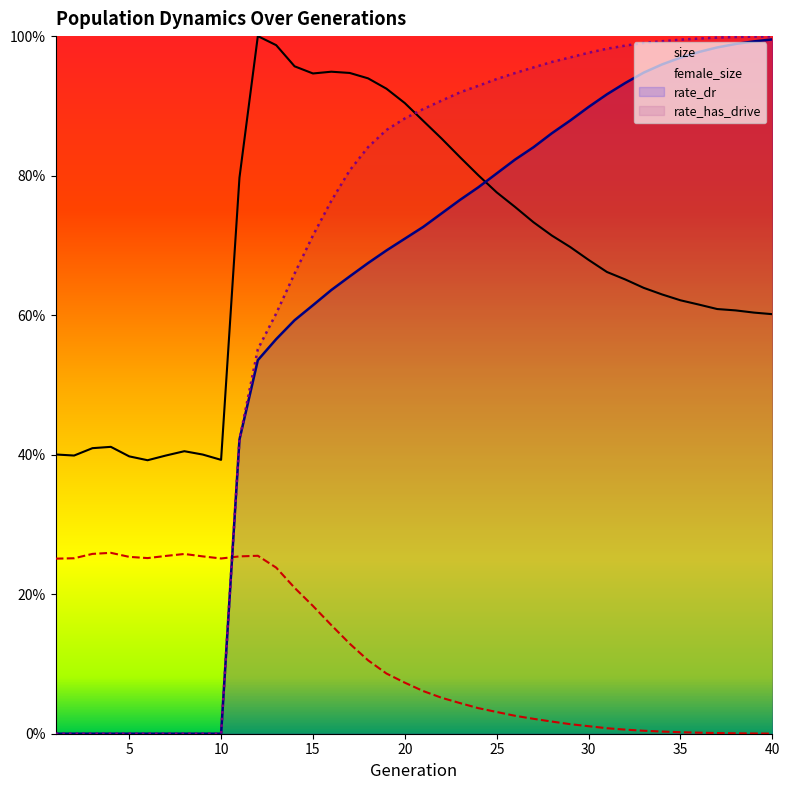

What is the difference between the second highest and minimum values in the rate_has_drive series?

1.0